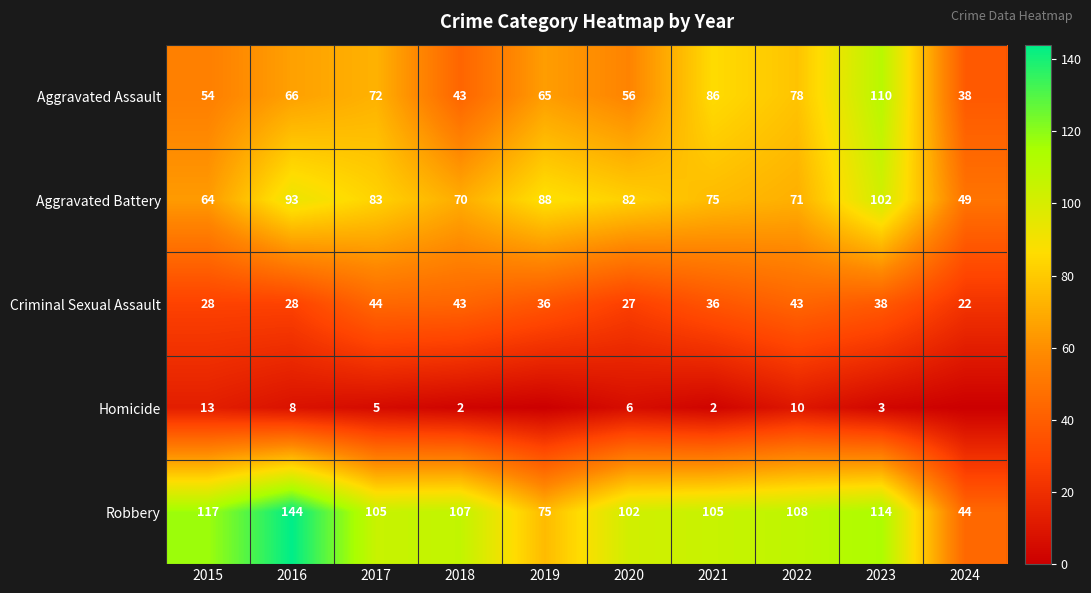

Rank the categories by Aggravated Assault value from highest to lowest.

2023, 2021, 2022, 2017, 2016, 2019, 2020, 2015, 2018, 2024